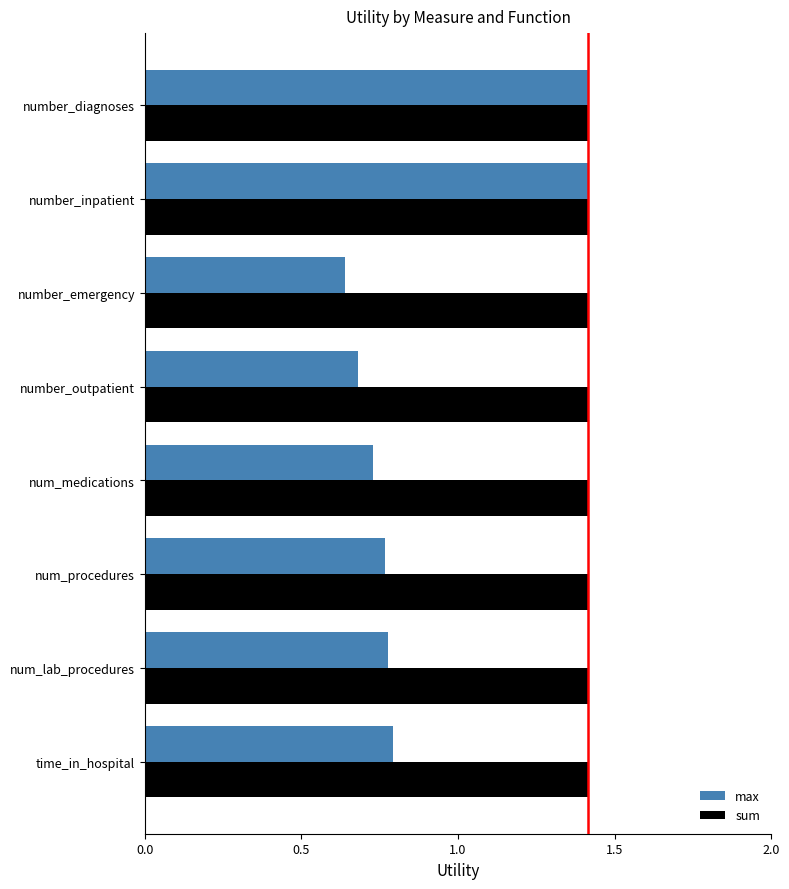

True or false: max has a value of 1.0 at number_emergency.

False